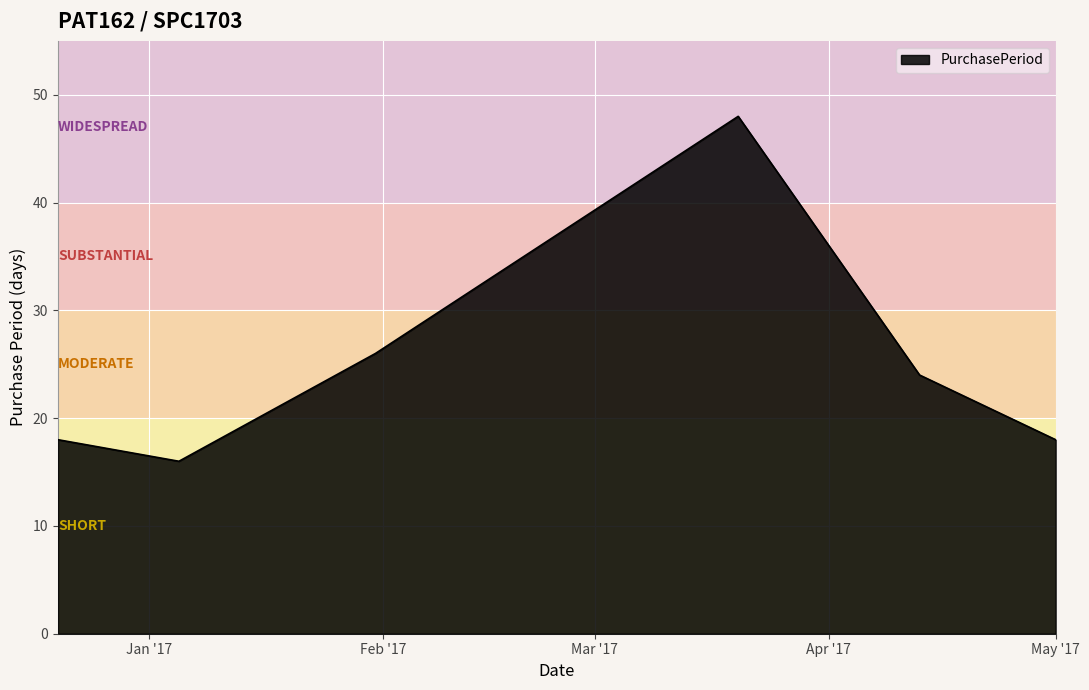

What is the difference between the maximum and second lowest values?

30